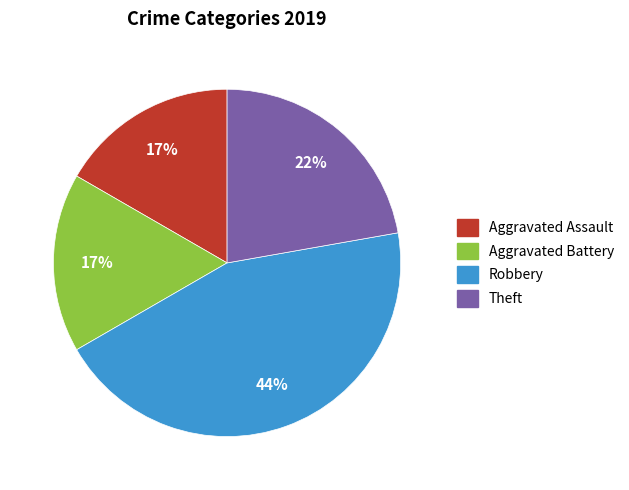

The Aggravated Battery slice represents 17% of the pie. True or false?

True